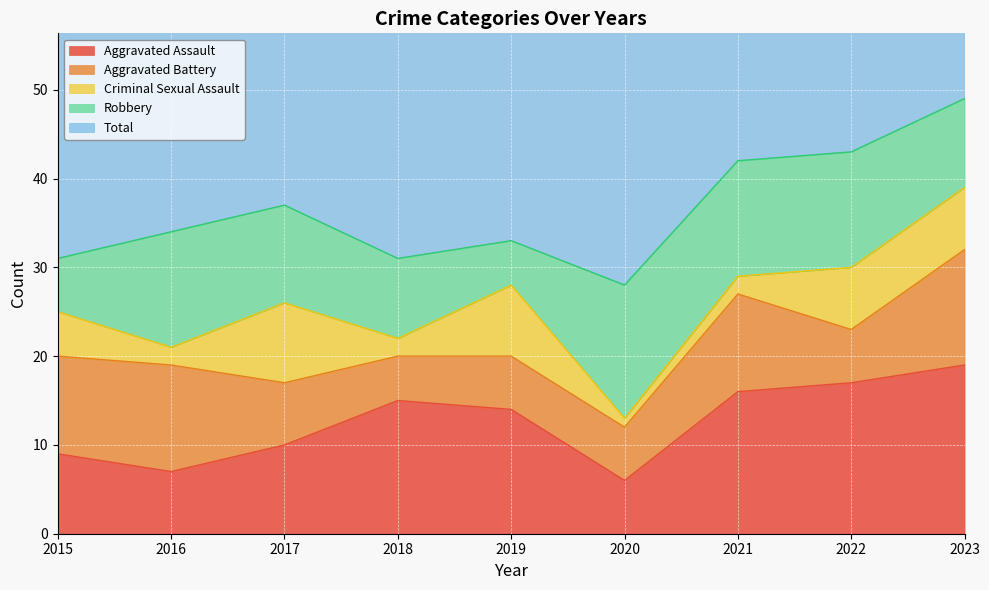

Where is Robbery nearest to the value 10?

2023